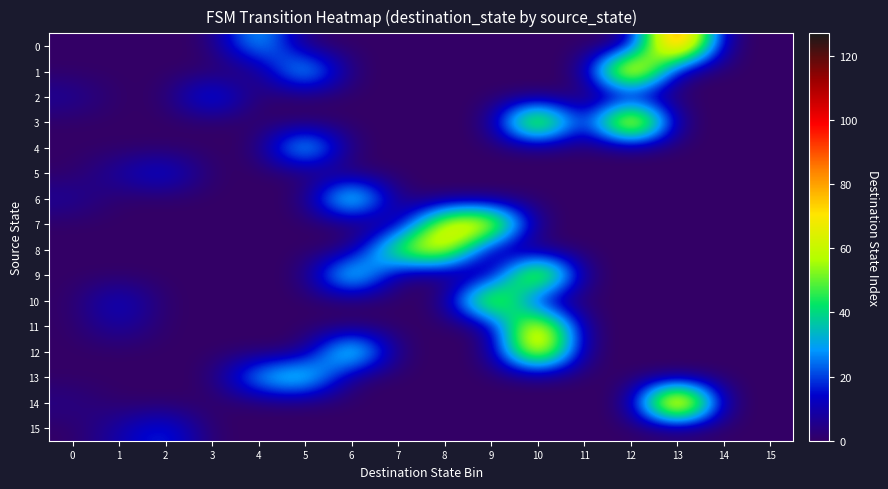

How many distinct data groups are displayed?

16